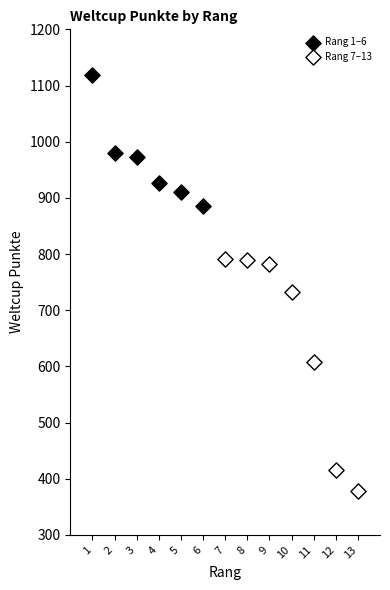

Which series has the largest Y range (max minus min)?

Rang 7–13